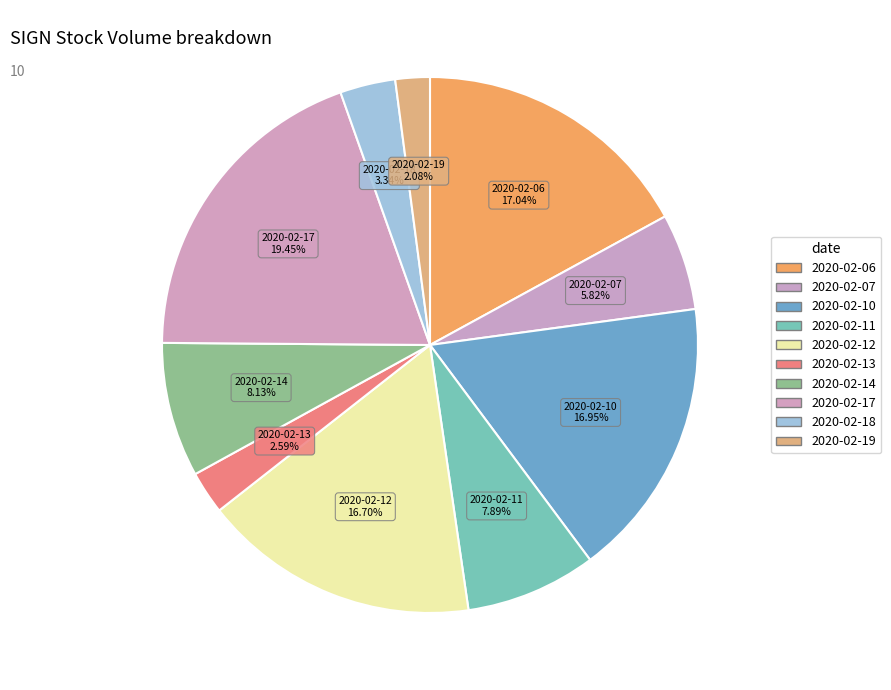

Rank the categories by value from highest to lowest.

2020-02-17, 2020-02-06, 2020-02-10, 2020-02-12, 2020-02-14, 2020-02-11, 2020-02-07, 2020-02-18, 2020-02-13, 2020-02-19